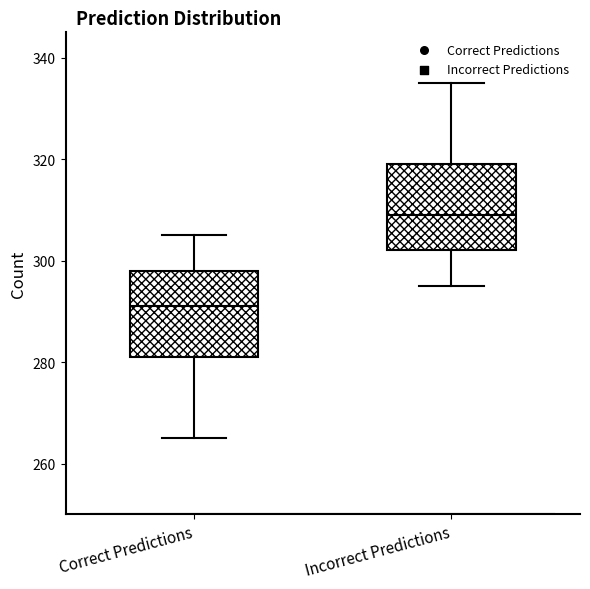

Reading left to right, transcribe this box plot: for each box, give where its median line is, the range the box spans, and where its two whiskers end, as read against the y-axis. The values are not printed on the chart, so give them approximately, as read against the axis.

Correct Predictions: median 292, box 282 to 298, whiskers 266 to 306
Incorrect Predictions: median 310, box 302 to 320, whiskers 296 to 336